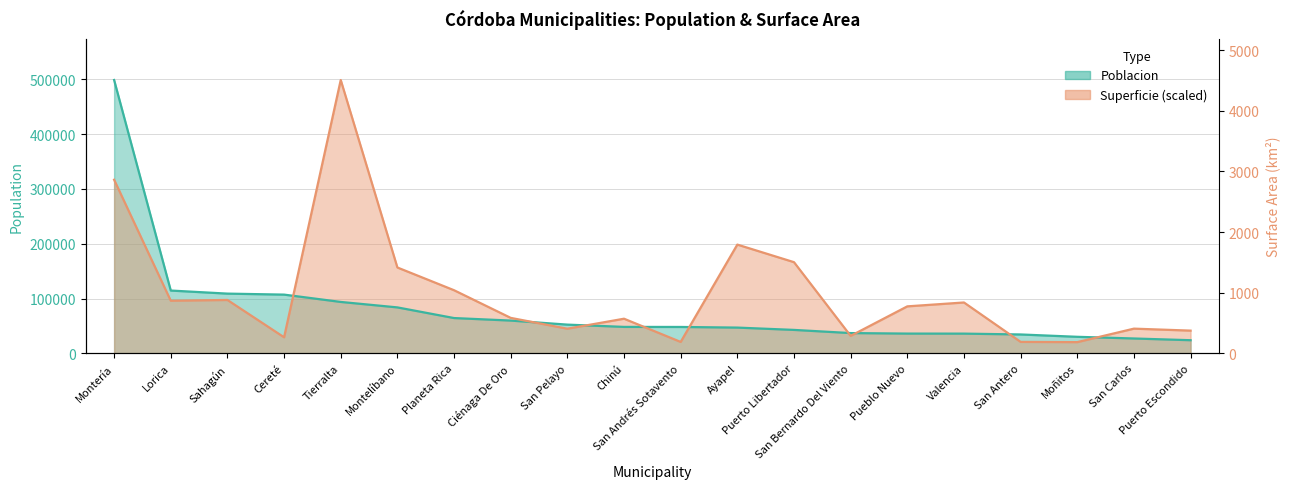

What position from the right is Valencia?

5